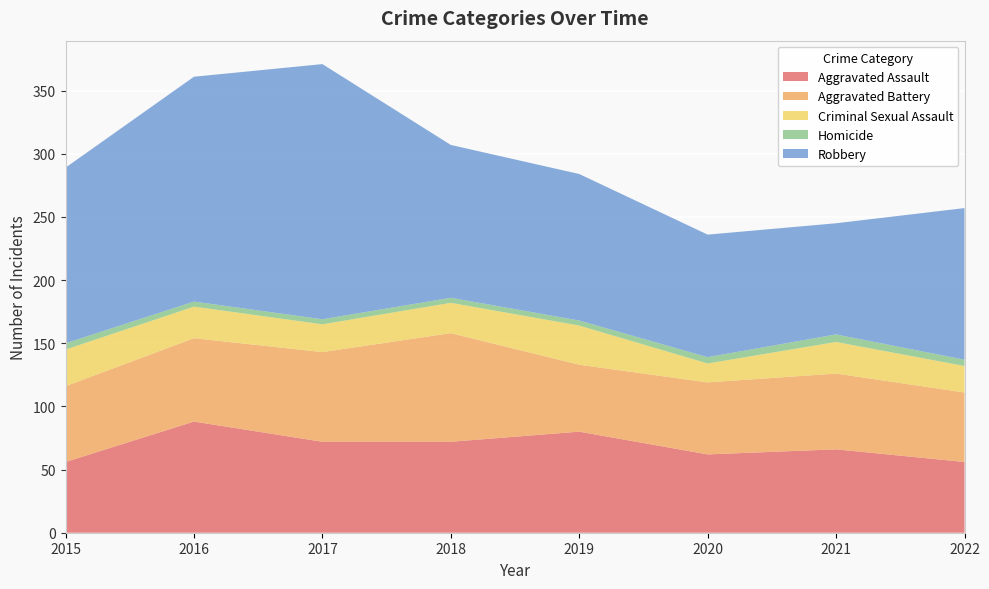

Reading right to left, what are all the values shown in this chart?

Aggravated Assault: 56	66	62	80	72	72	88	56
Aggravated Battery: 55	60	57	53	86	71	66	60
Criminal Sexual Assault: 21	25	15	31	24	22	25	29
Homicide: 5	6	5	4	4	4	4	5
Robbery: 120	88	97	116	121	202	178	139